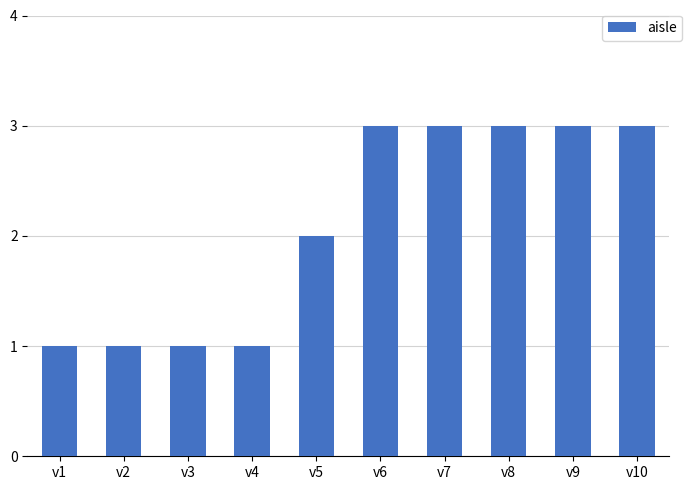

Reading right to left, what are all the values shown in this chart?

v10=3	v9=3	v8=3	v7=3	v6=3	v5=2	v4=1	v3=1	v2=1	v1=1